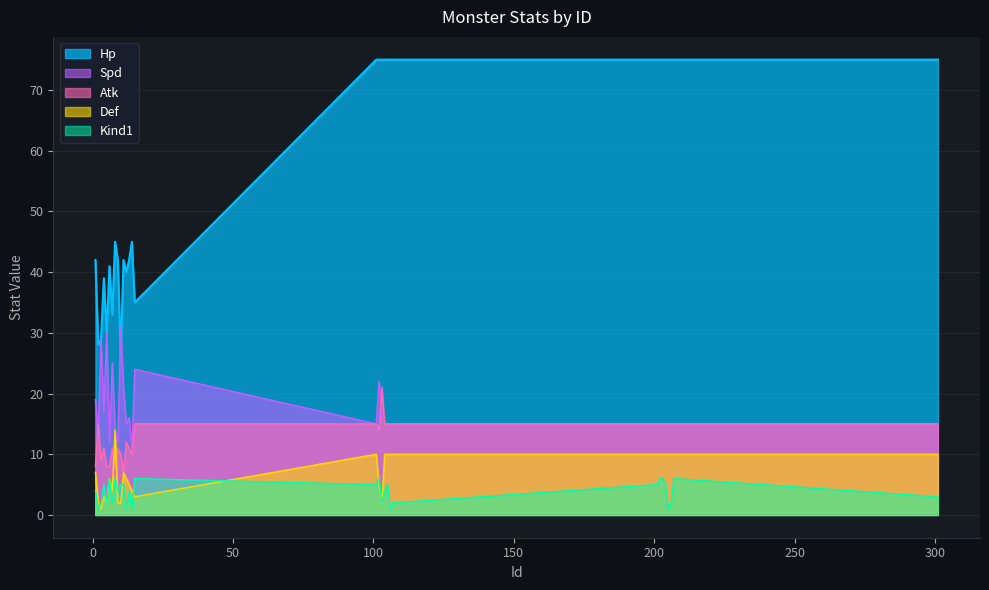

What is the value of the Def point at the 29th from the left?

10